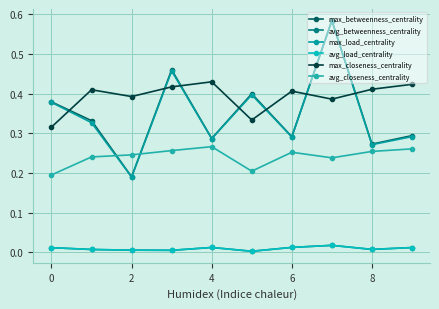

Is this an area chart (filled region under the line)?

No